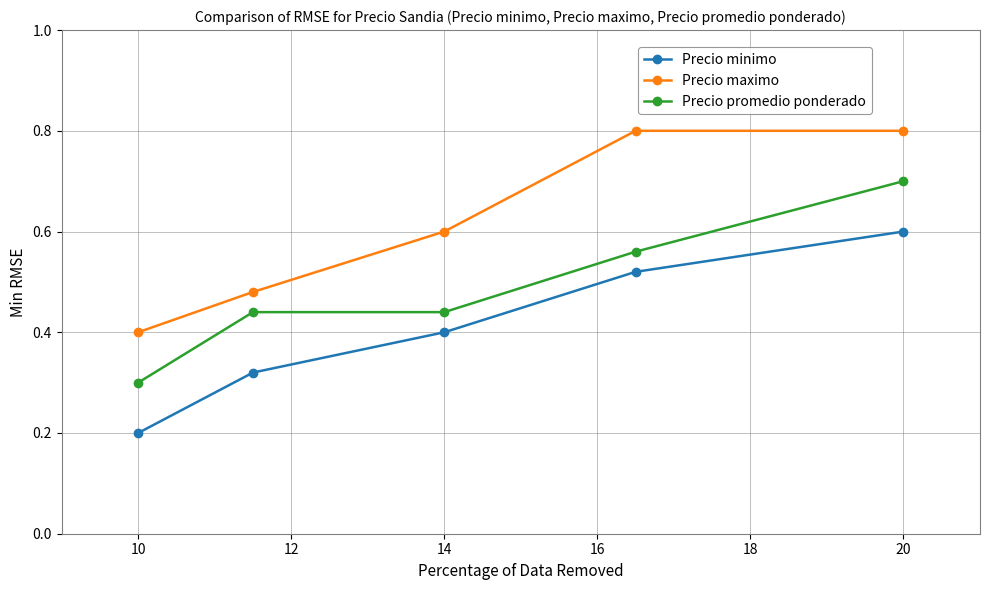

What is the sum of all Precio maximo values?

3.1